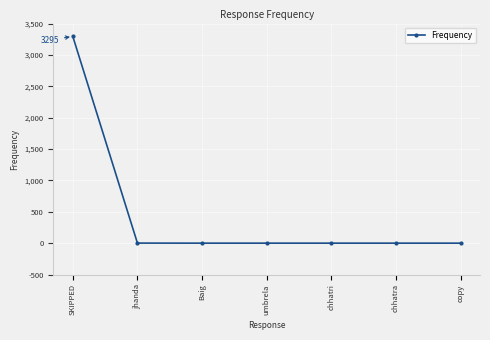

What is the sum of all values?

3302